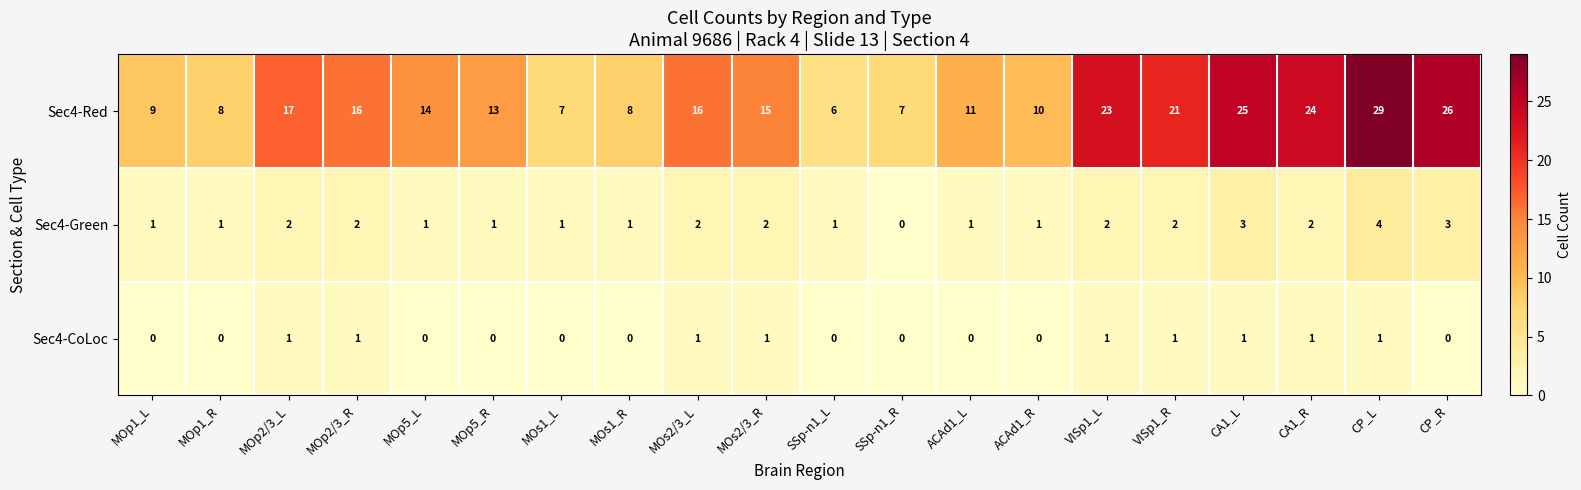

The value of Sec4-Red at MOp1_R is 4. True or false?

False